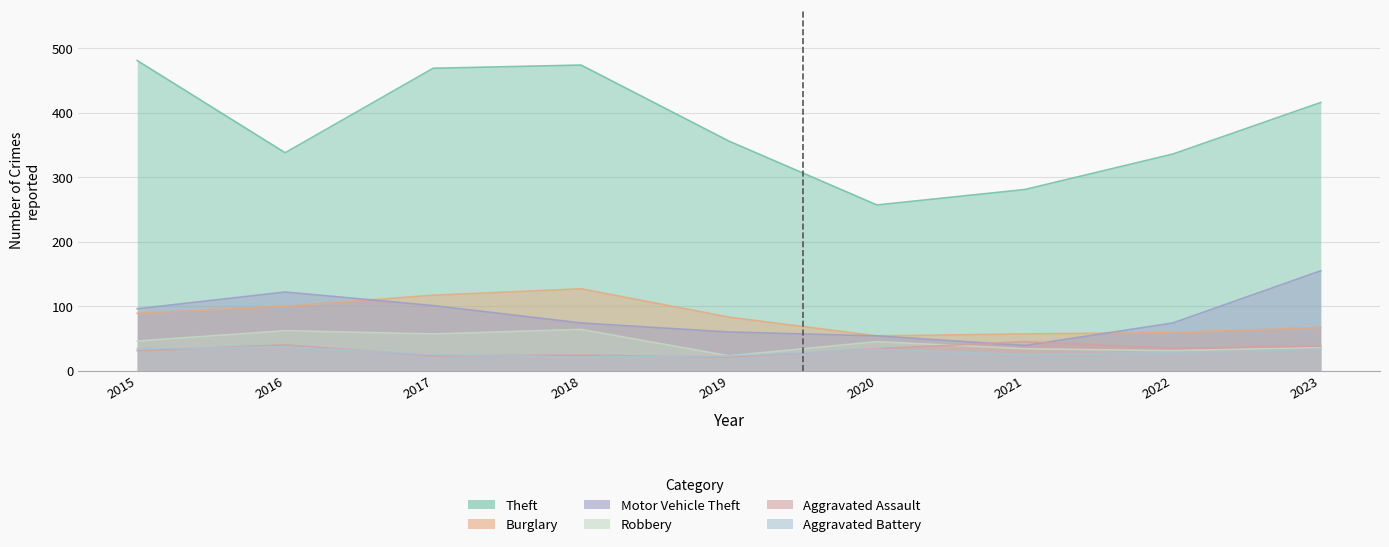

How many lines are shown in the chart?

6